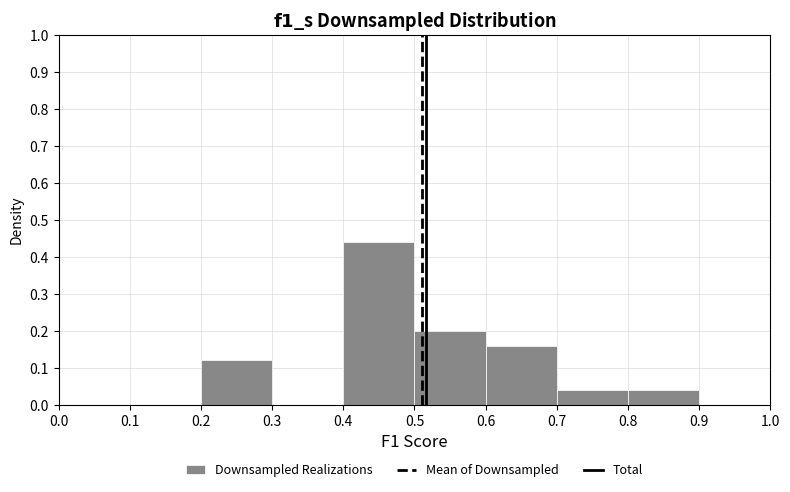

Over which range of the x-axis is the bar tallest?

0.4 to 0.5